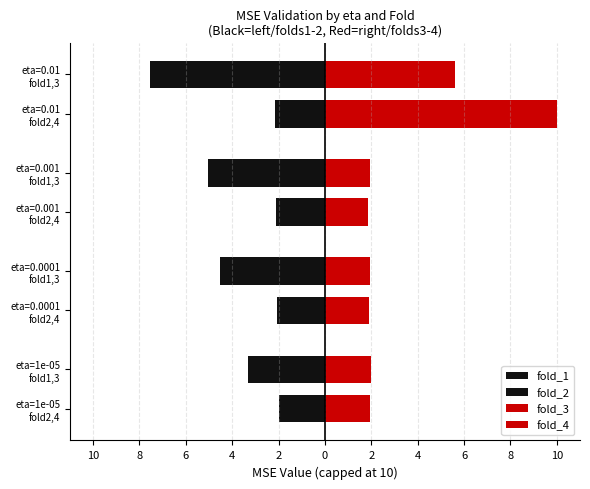

How many categories are shown in the chart?

4